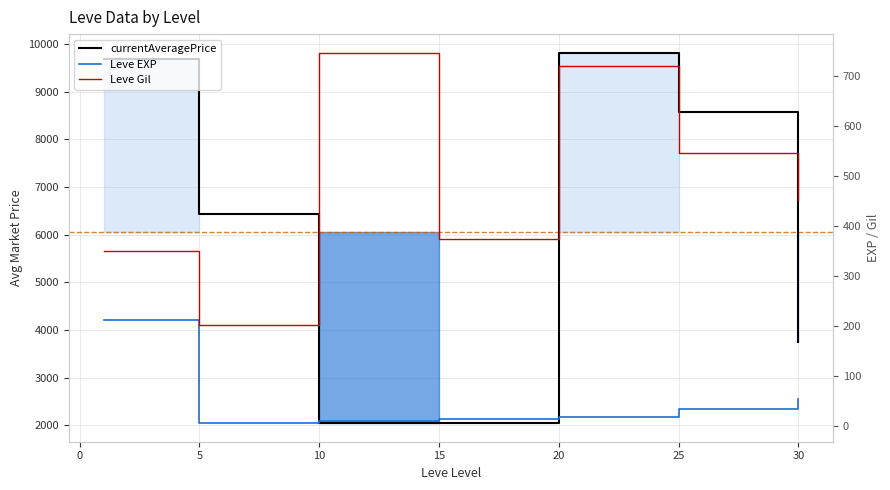

Reading left to right, what are all the values shown in this chart?

currentAveragePrice: 9688.5	6428.7	2057.0	2042.7	9818.3	8565.8	3755.2
Leve EXP: 210.7	4.8	9.5	12.7	18.0	33.7	52.8
Leve Gil: 349.8	201.7	746.7	373.3	720.0	545.0	452.5